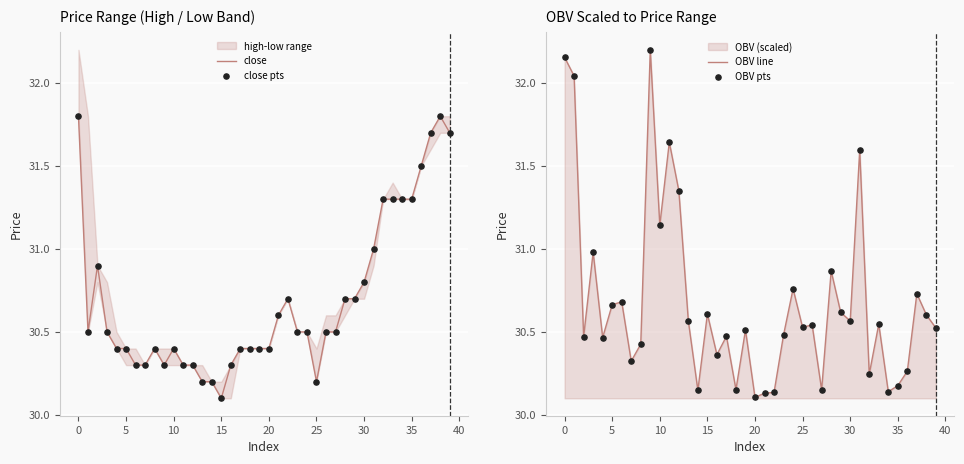

Which series has the largest Y range (max minus min)?

OBV line